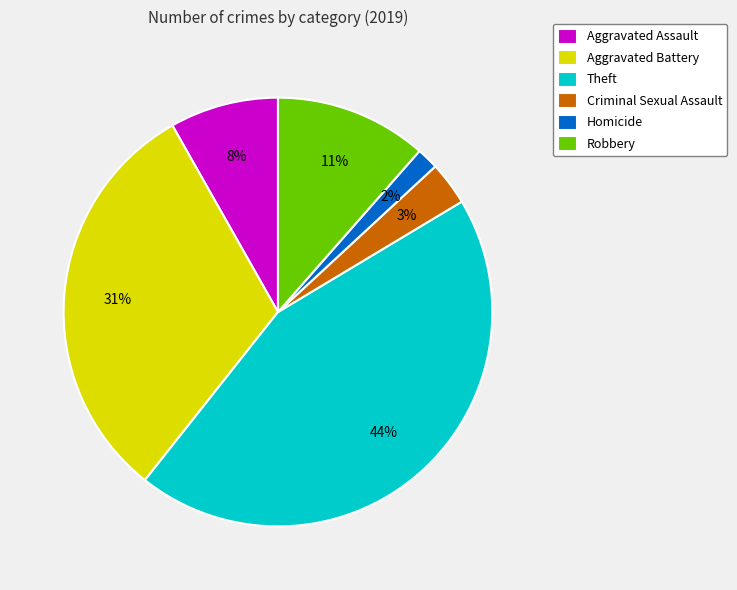

What percentage is the Theft slice, to the nearest percent?

44%